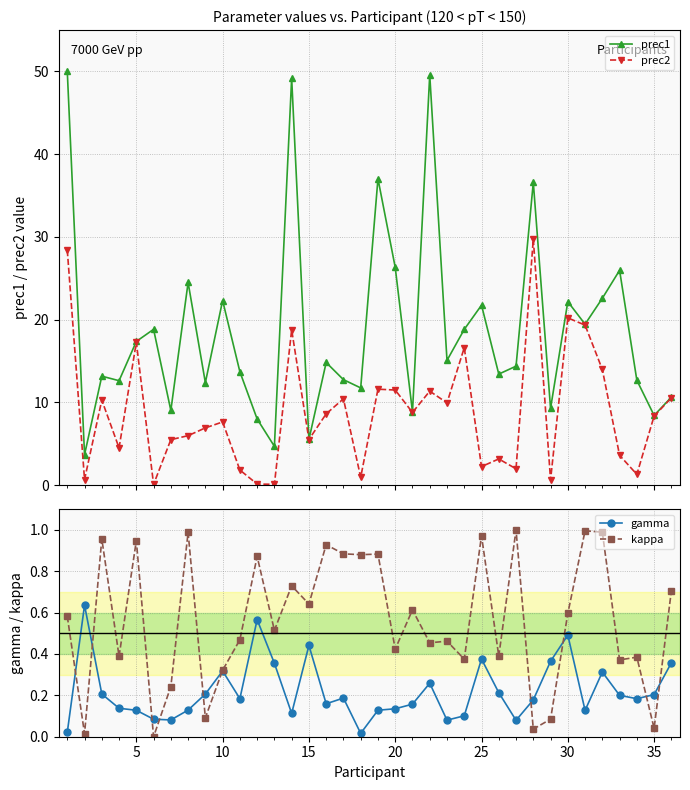

What are all the series names shown in the legend?

prec1, prec2, gamma, kappa